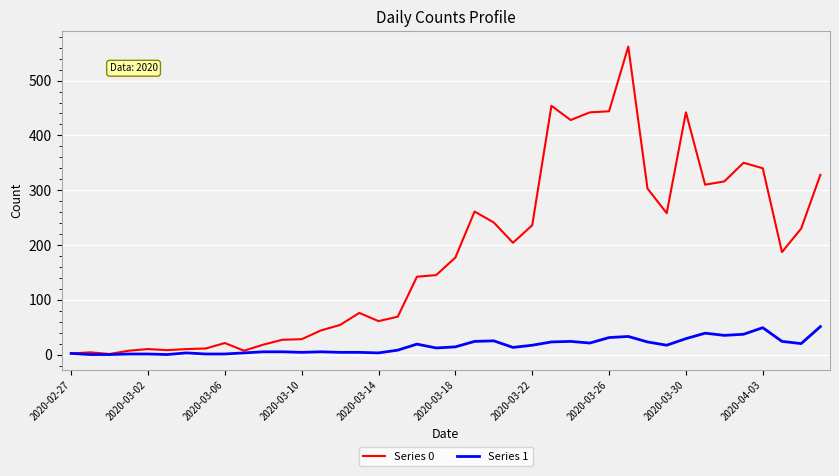

Which series has the largest total across all categories?

Series 0